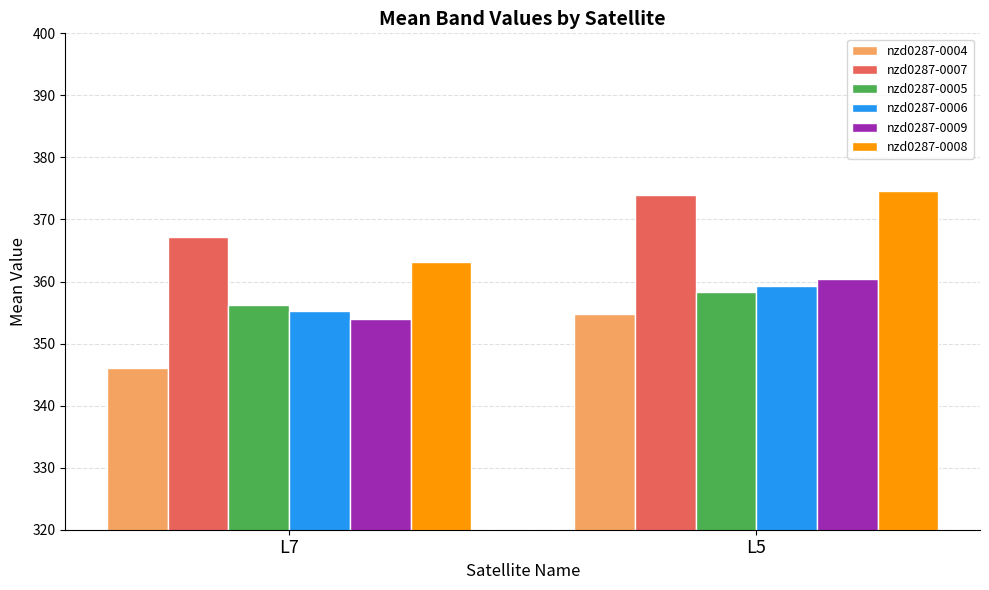

What is the value of the nzd0287-0007 bar at the 1st from the left?

367.2